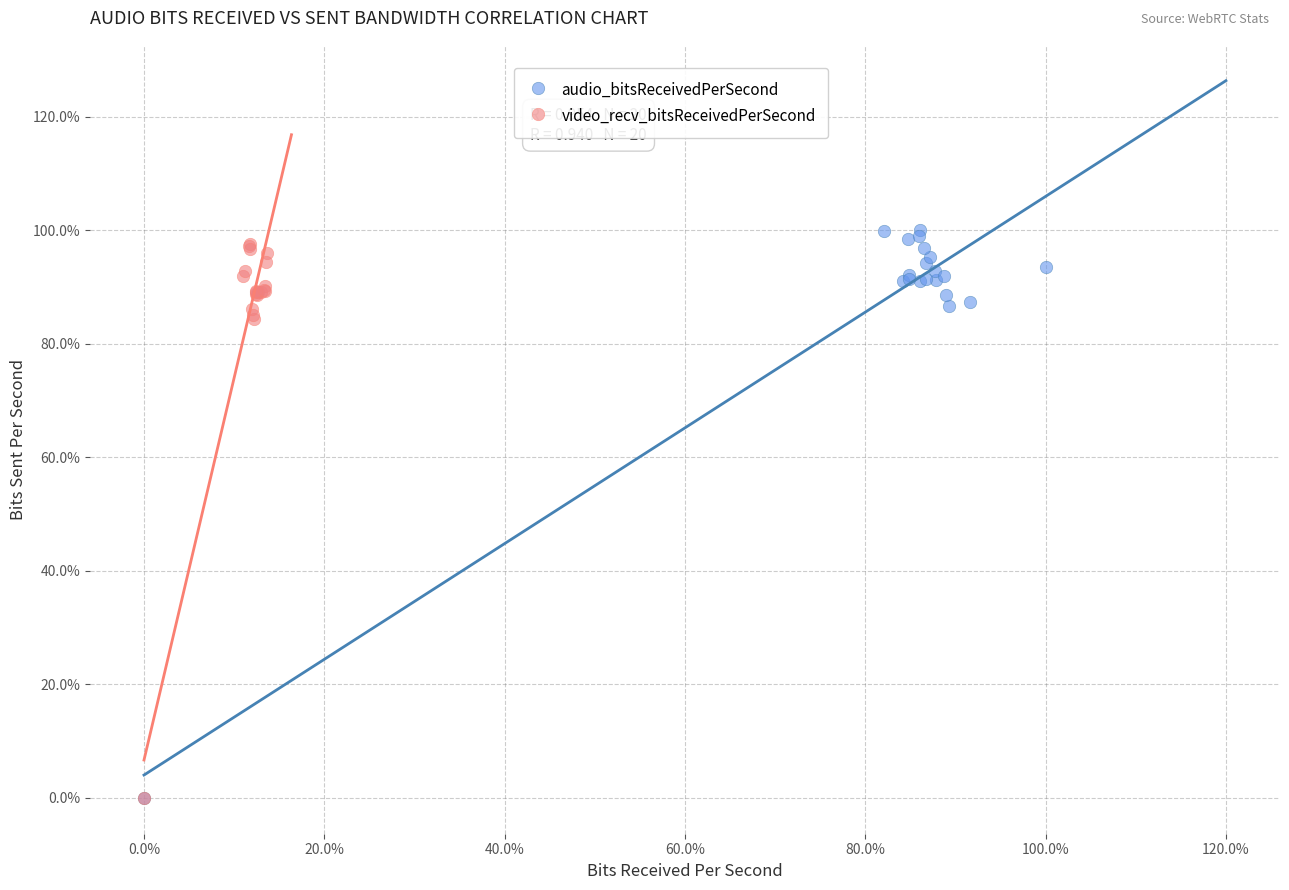

Which series contains the highest Y value?

audio_bitsReceivedPerSecond